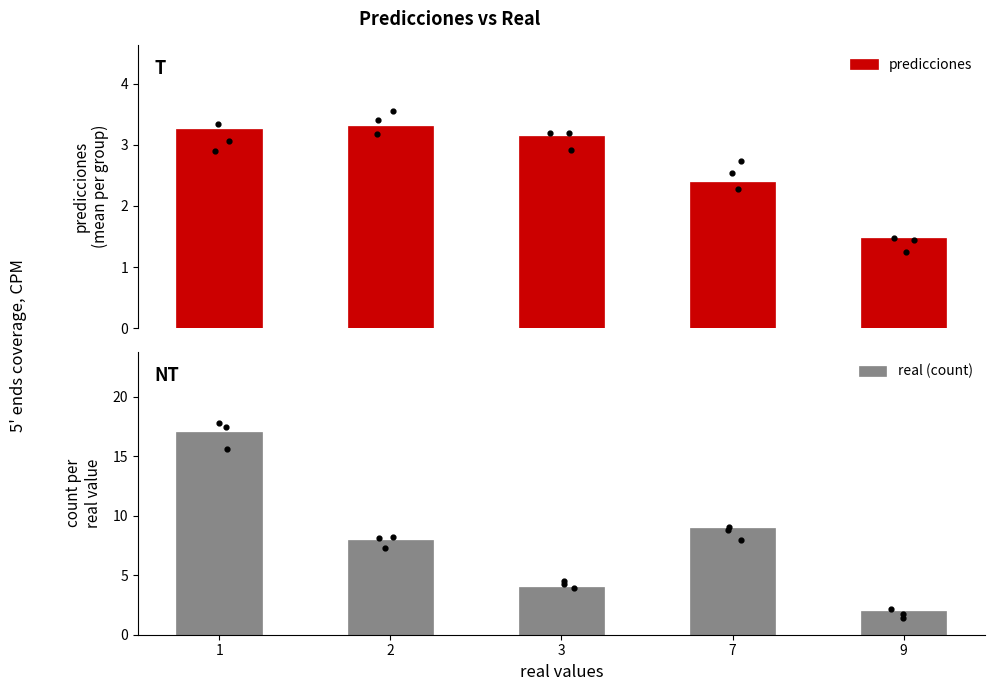

At which category is the sum across all series the highest?

1